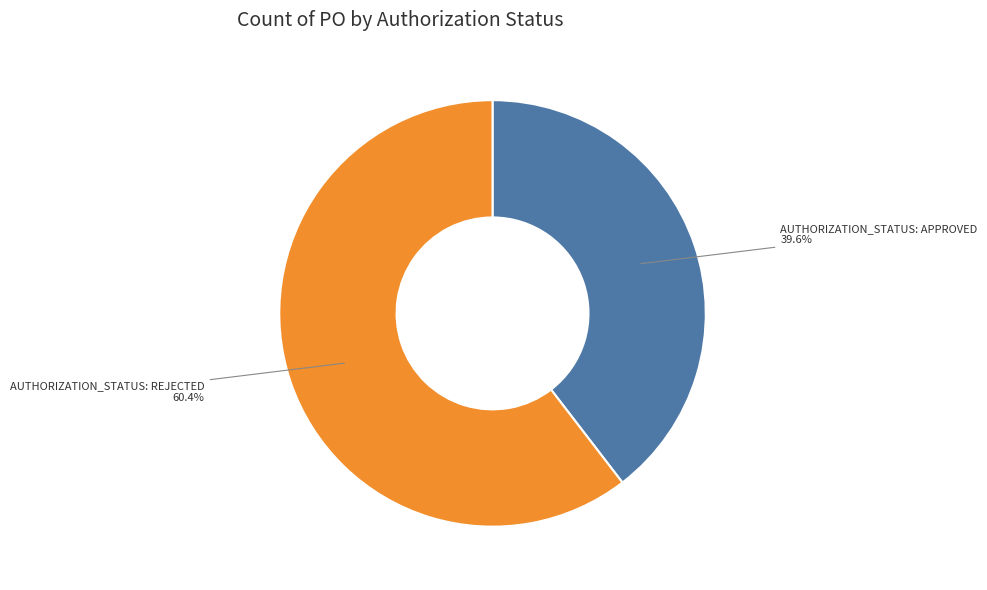

To the nearest percent, what is the average slice percentage?

50%